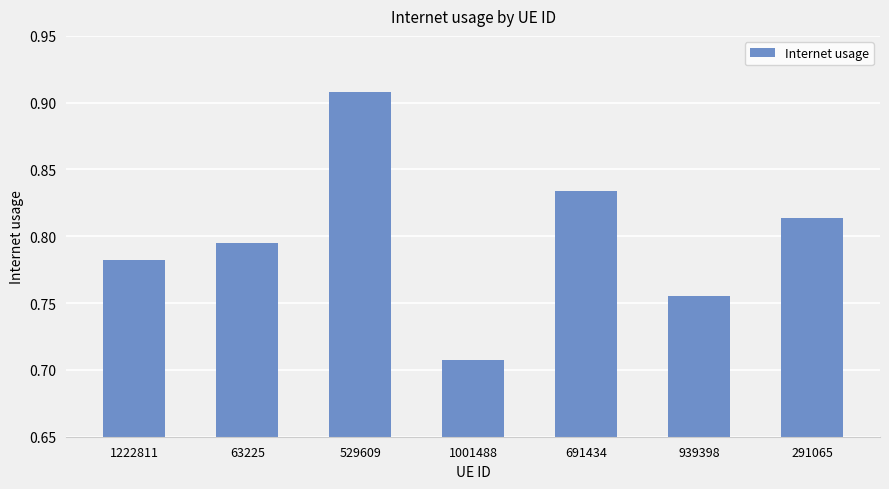

Are the bars grouped side by side (vs. stacked)?

No